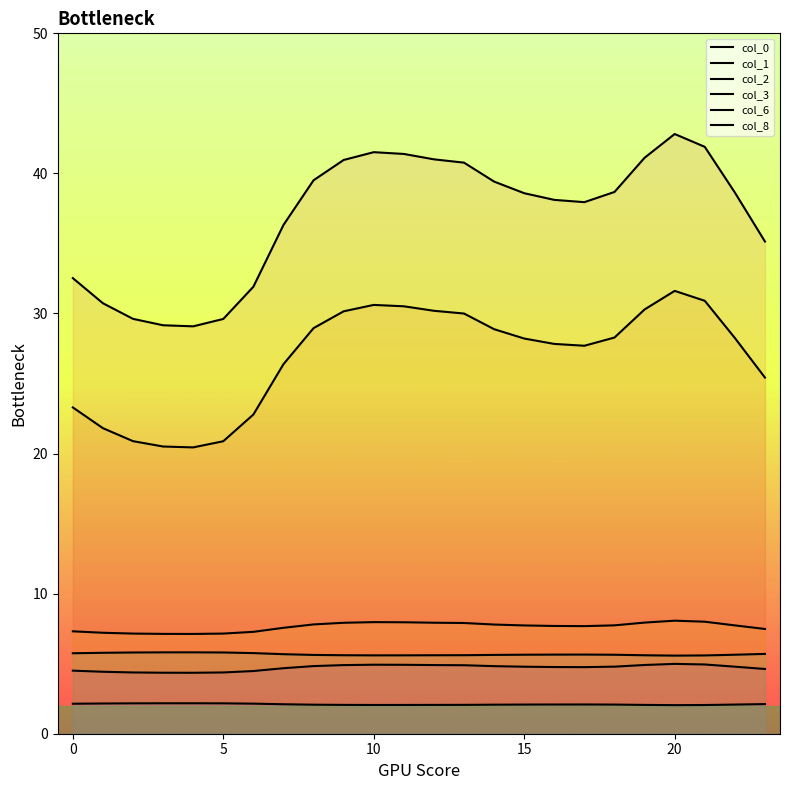

What is the difference between the second highest and second lowest values in the col_3 series?

0.2